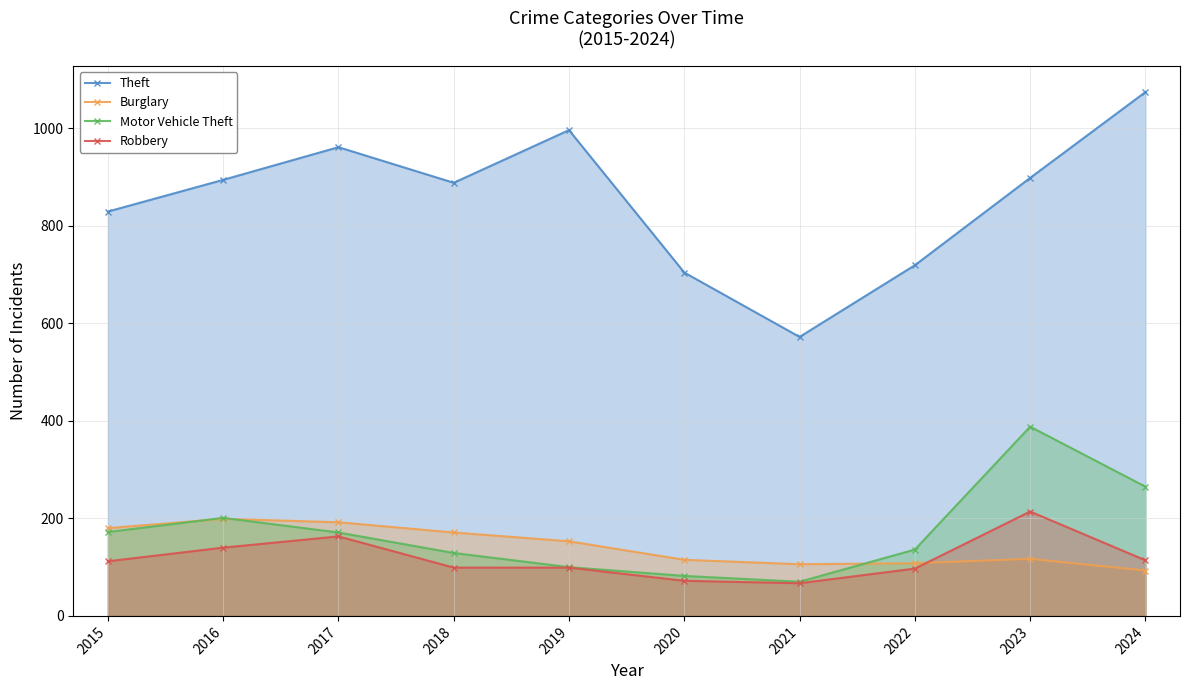

At which category does Theft reach its first local peak?

2017